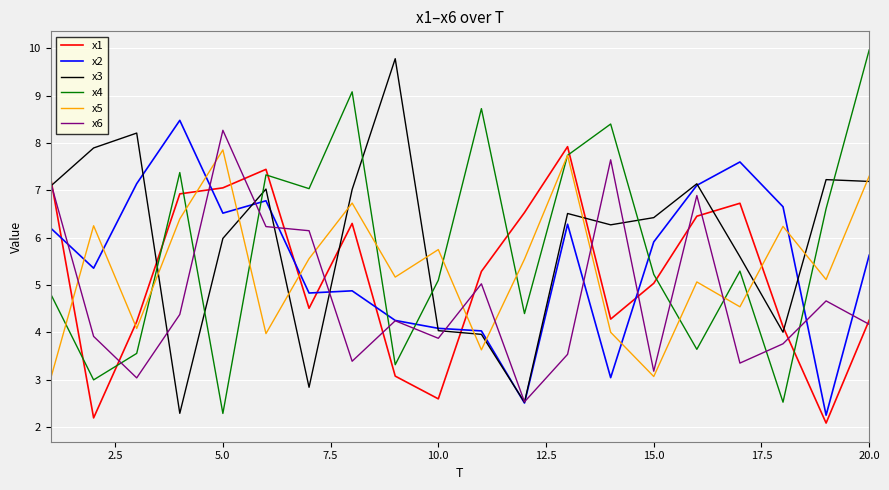

What is the difference between the maximum and minimum values in the x5 series?

4.8